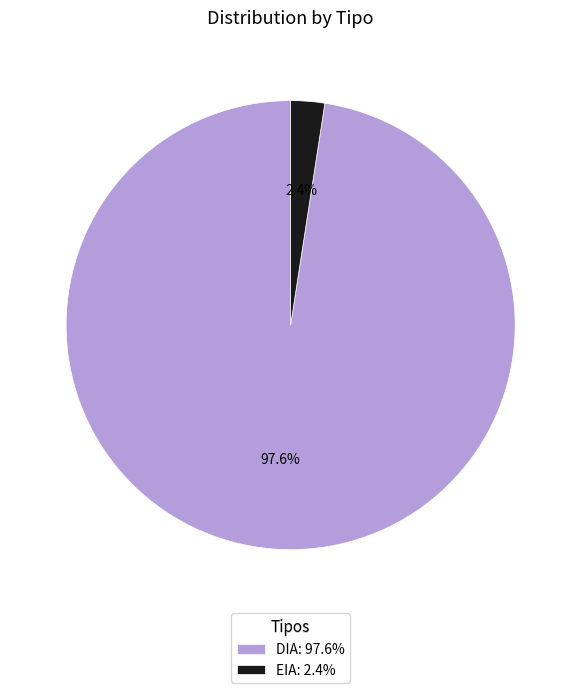

Combined, what portion of the pie is EIA and DIA?

100.0%